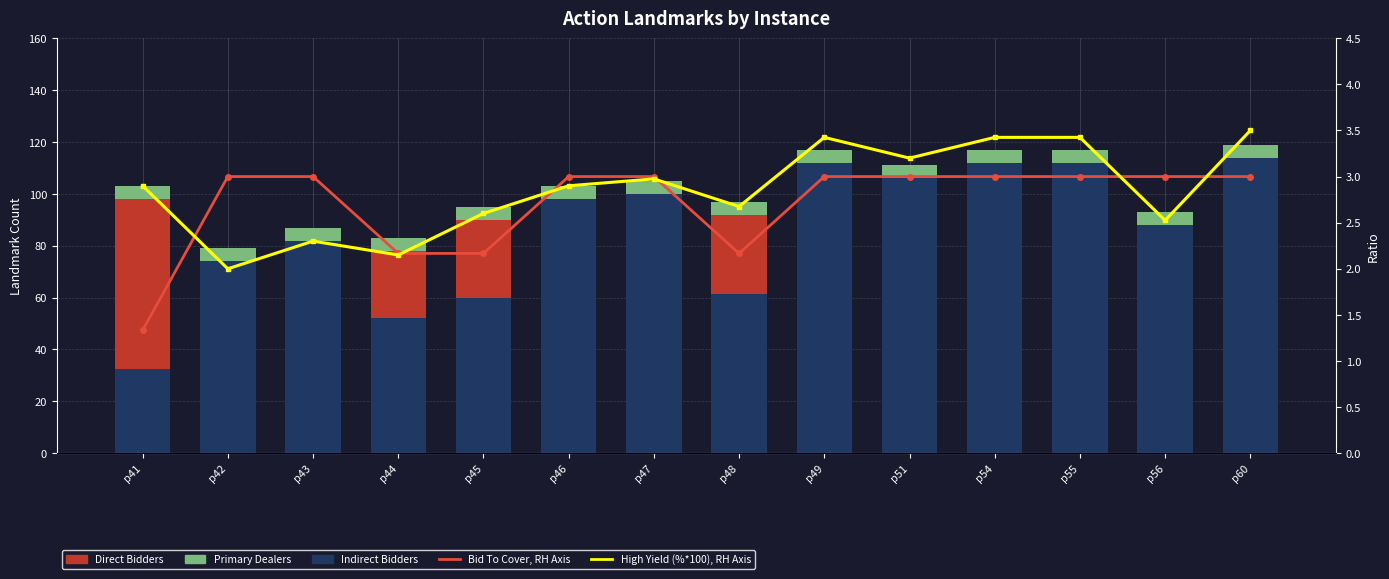

Rank the series at p54 from highest to lowest value.

Indirect Bidders, Primary Dealers, High Yield (%*100), RH Axis, Bid To Cover, RH Axis, Direct Bidders